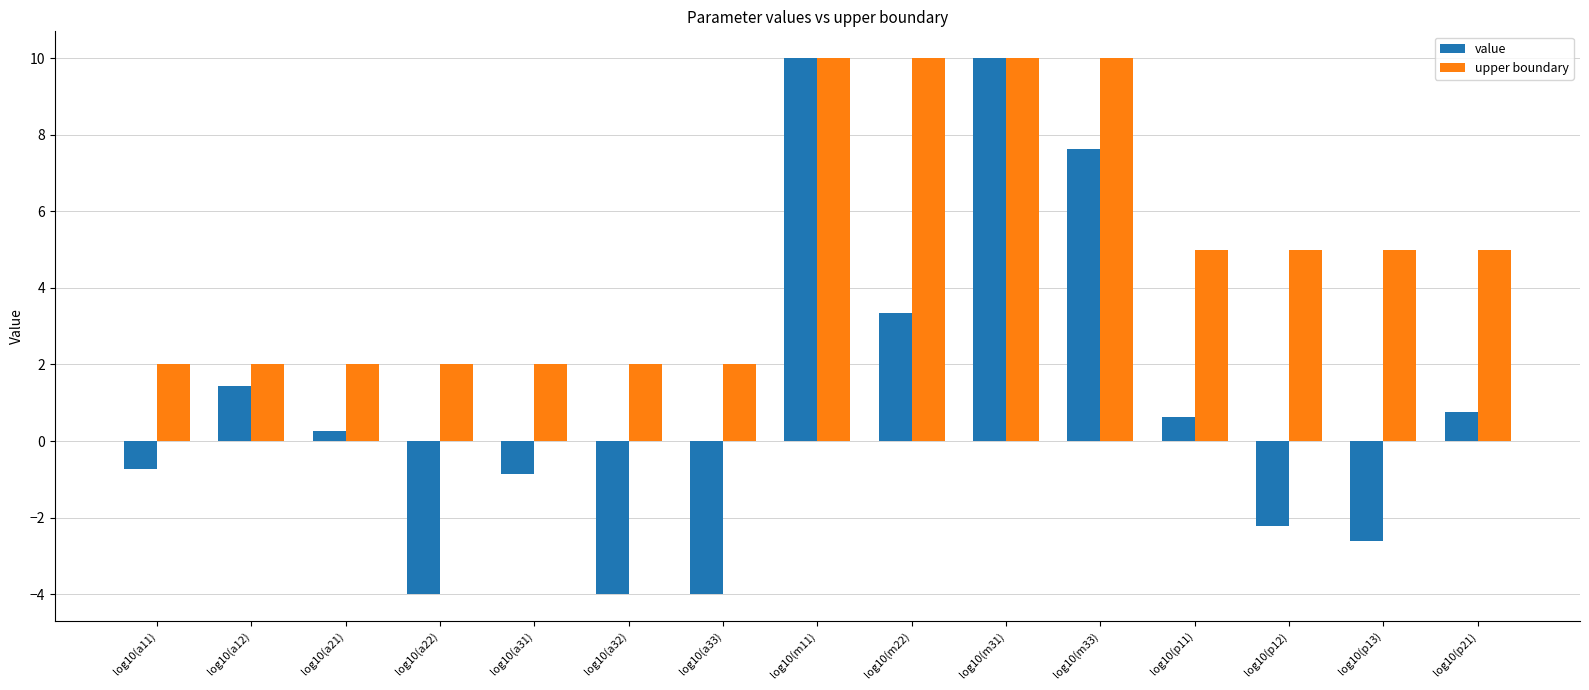

How many groups of bars are there?

15